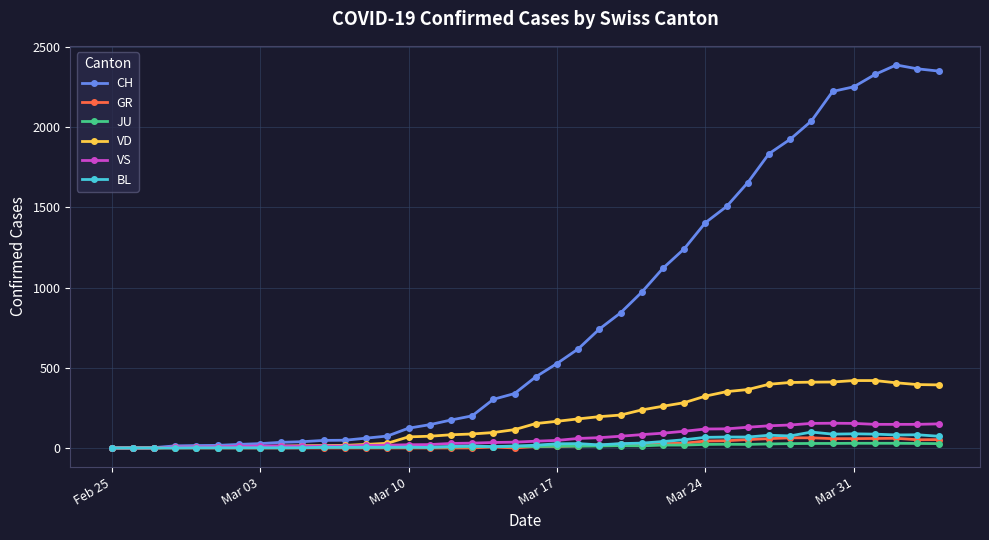

True or false: GR has more than 0 points higher than both neighbors.

True